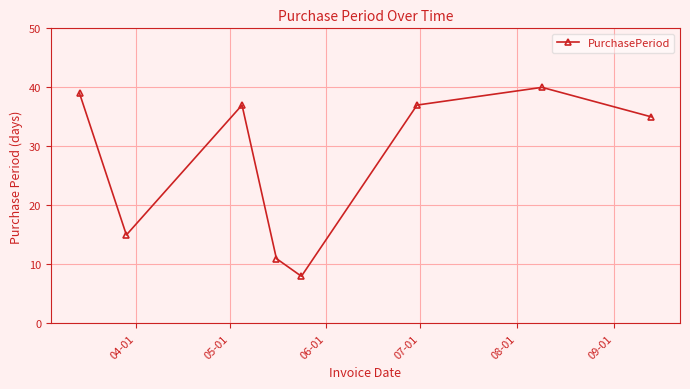

What is the average value?

28